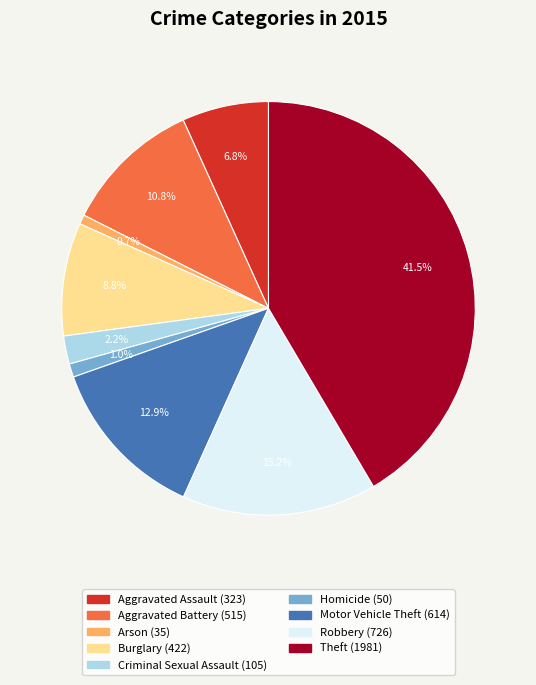

How much of the chart is everything except Criminal Sexual Assault?

97.8%